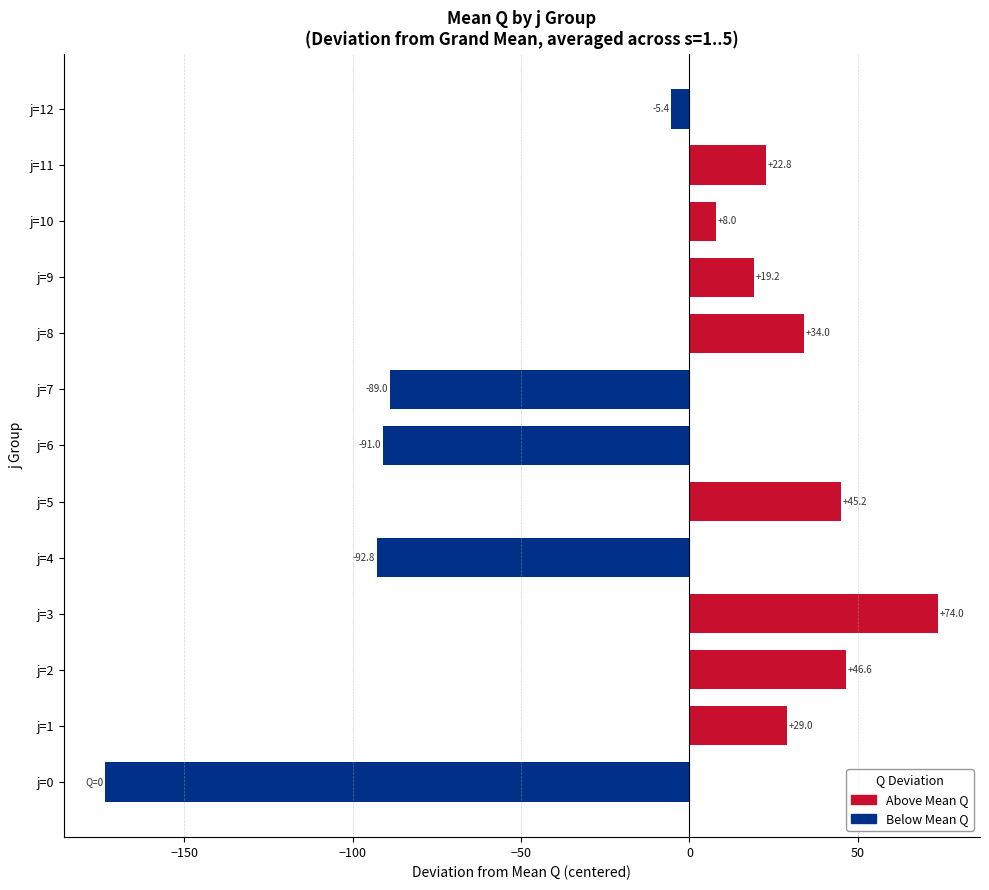

How many data points are less than 19?

6